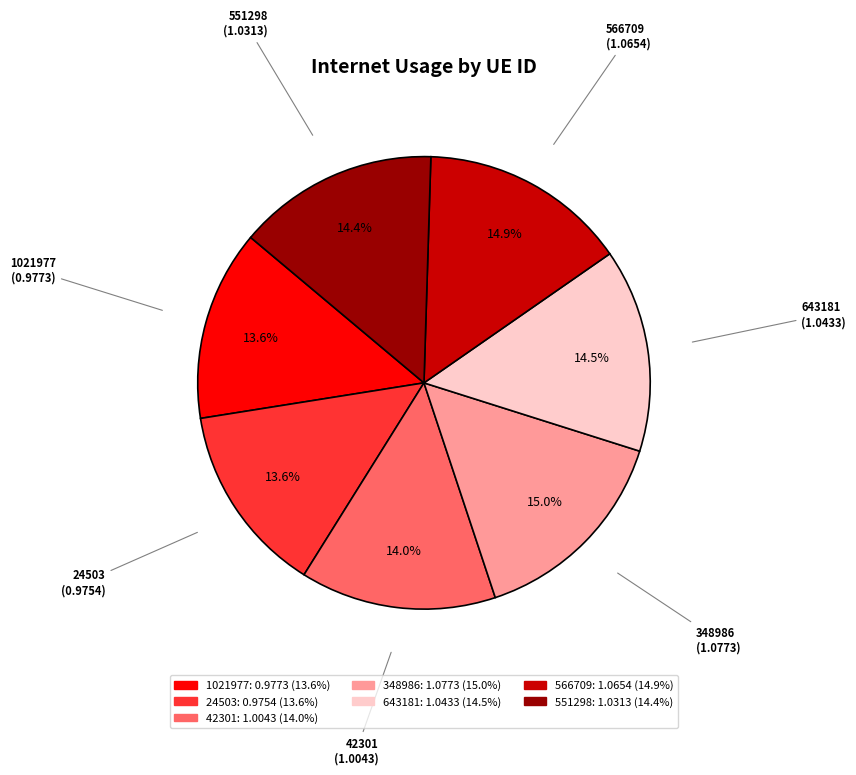

Does any single category account for the majority?

No